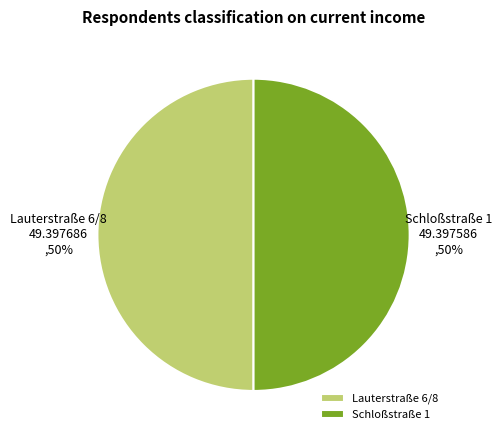

To the nearest percent, what is the combined percentage of Schloßstraße 1 and Lauterstraße 6/8?

100%